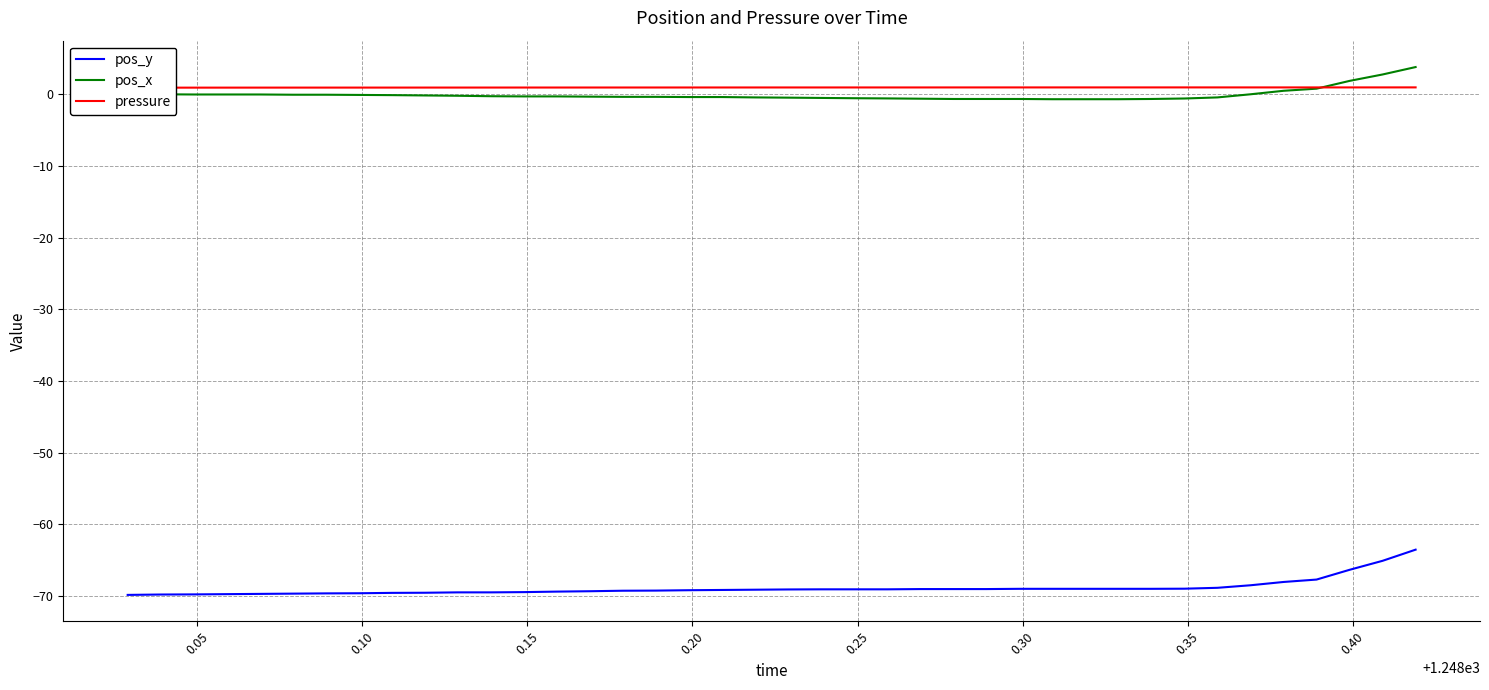

Is the value of pos_x at 0.00 greater than the value of pos_y at 12?

Yes